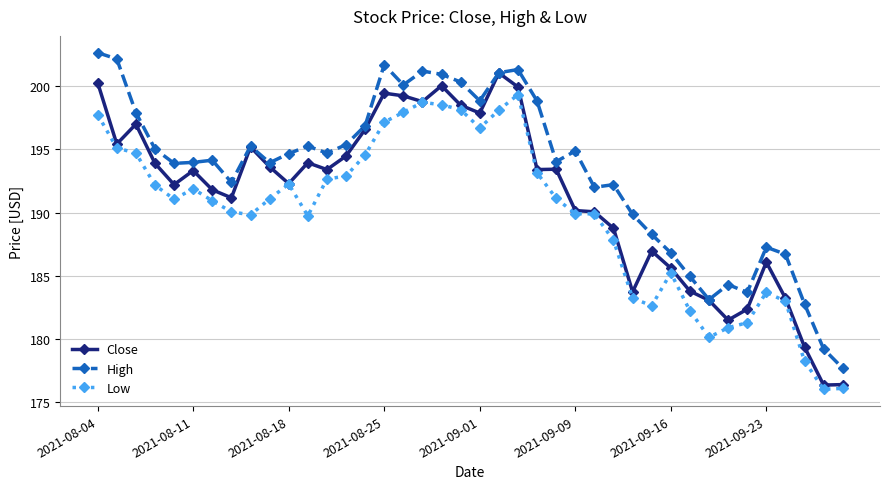

True or false: Low and High intersect in this chart.

False